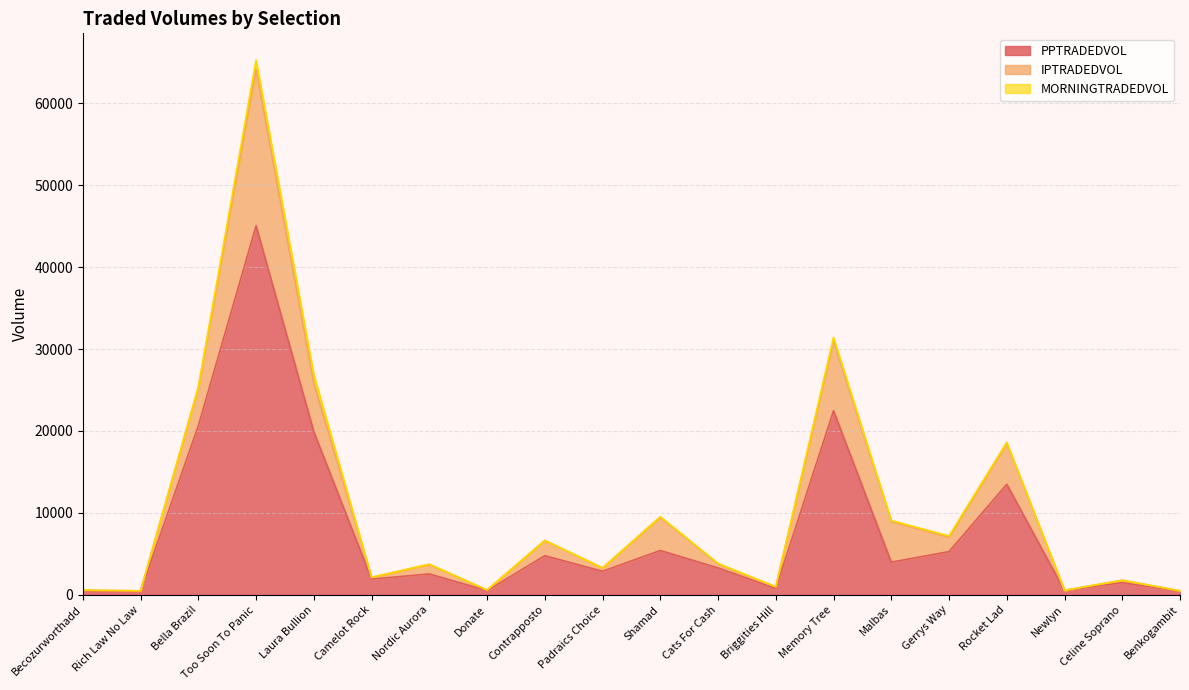

What position from the right is Becozurworthadd?

20